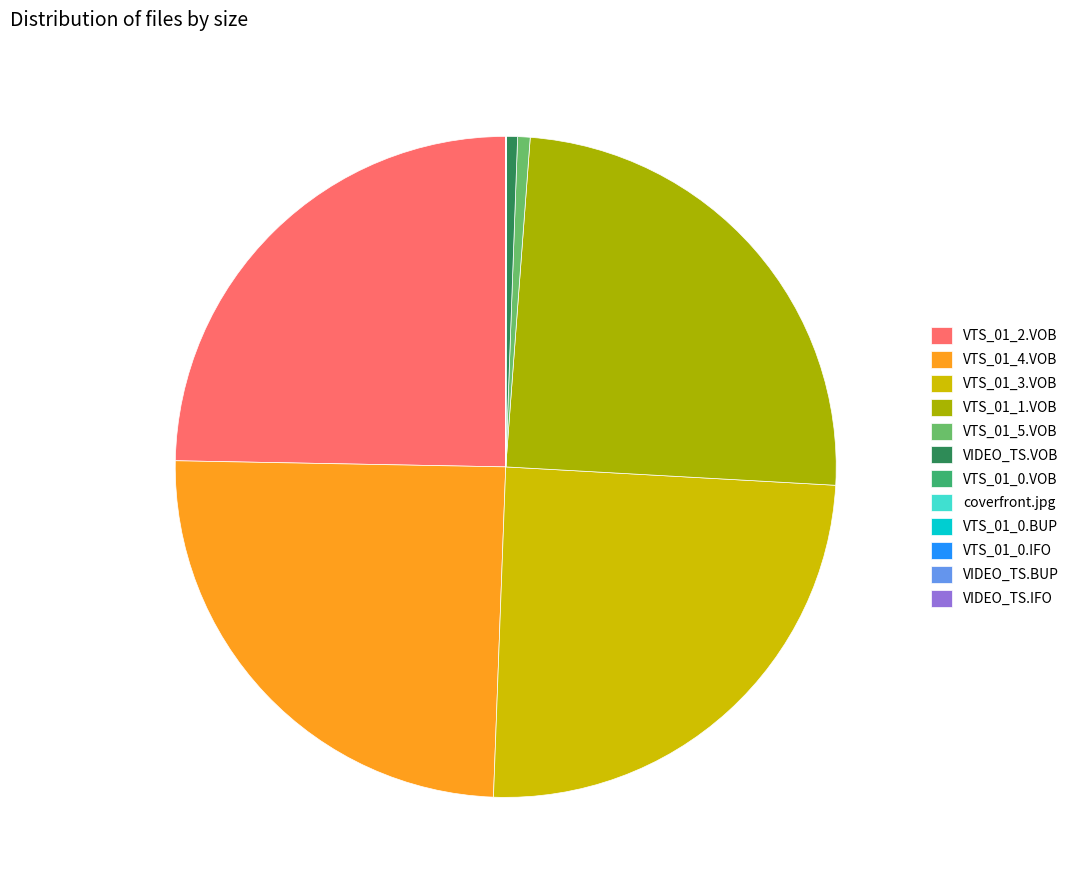

Does VTS_01_5.VOB represent more than half of the total?

No